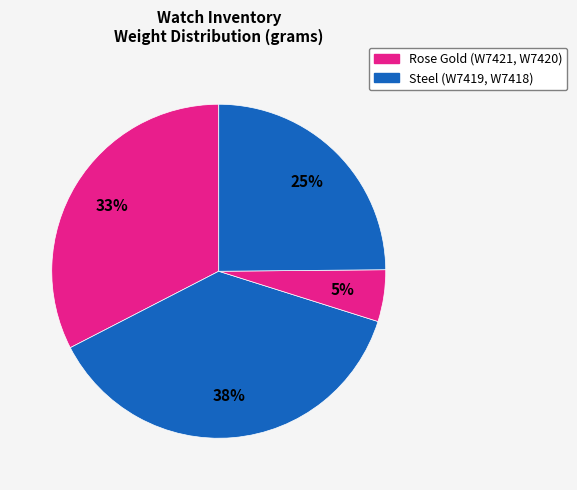

Does any single category account for the majority?

No